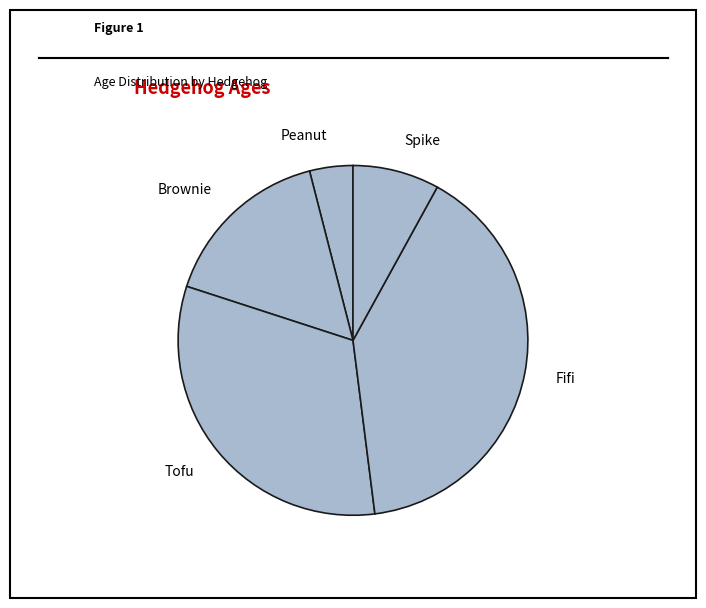

What is the smallest slice in the pie chart?

Peanut